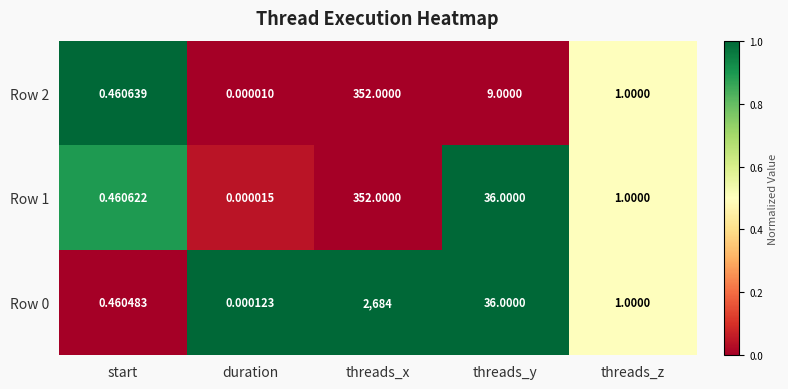

List the labels in order of Row 2 value, largest first.

threads_x, threads_y, threads_z, start, duration